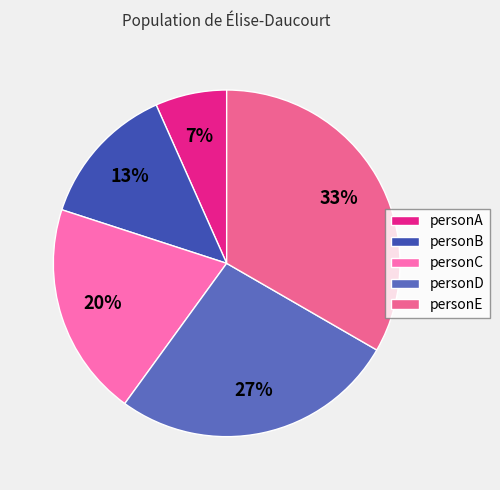

What portion of the pie excludes personB?

86.7%